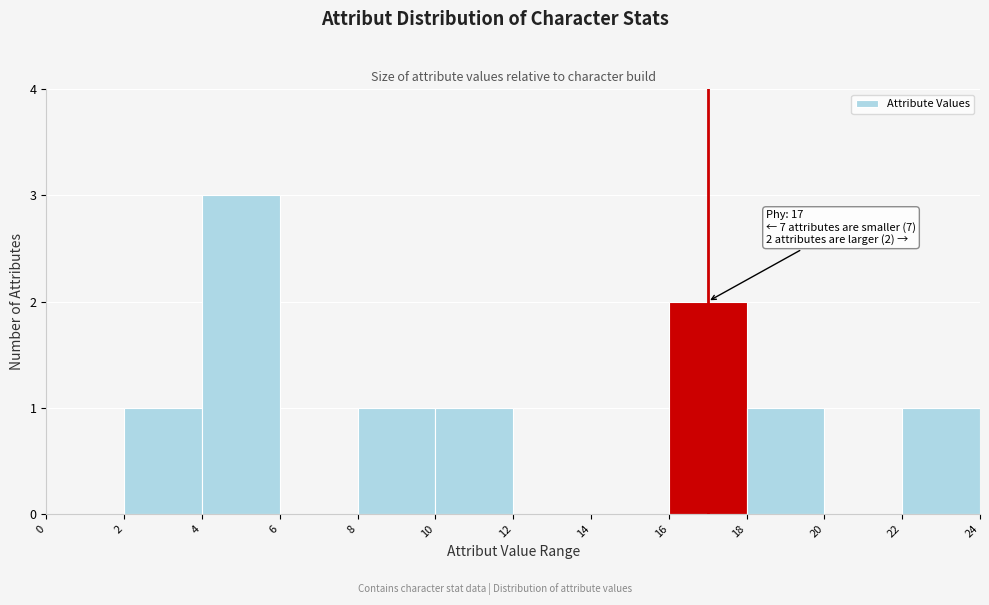

Over which range of the x-axis is the bar tallest?

4 to 6